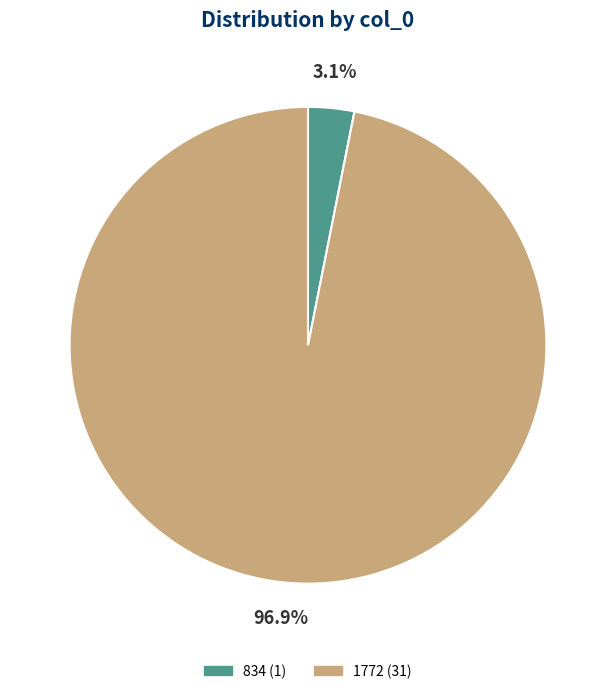

What percentage is NOT represented by 834?

96.9%